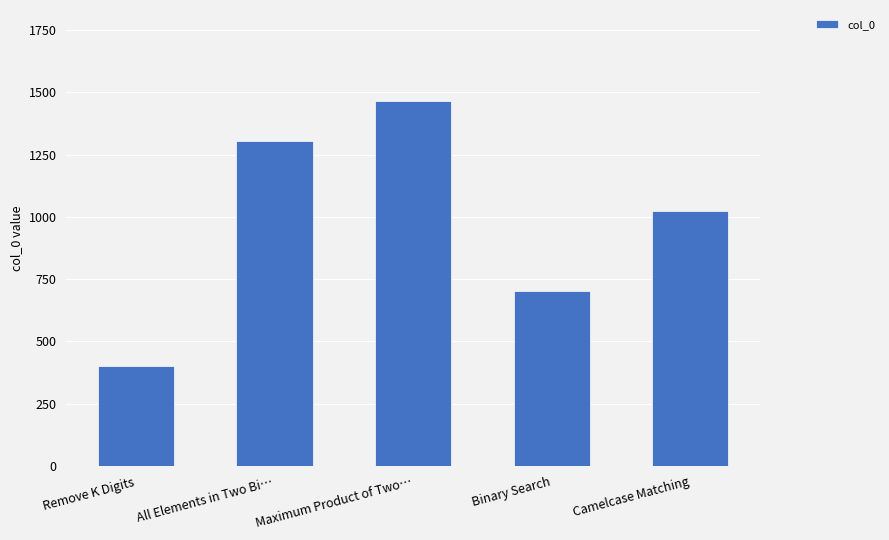

How many distinct data groups are displayed?

1